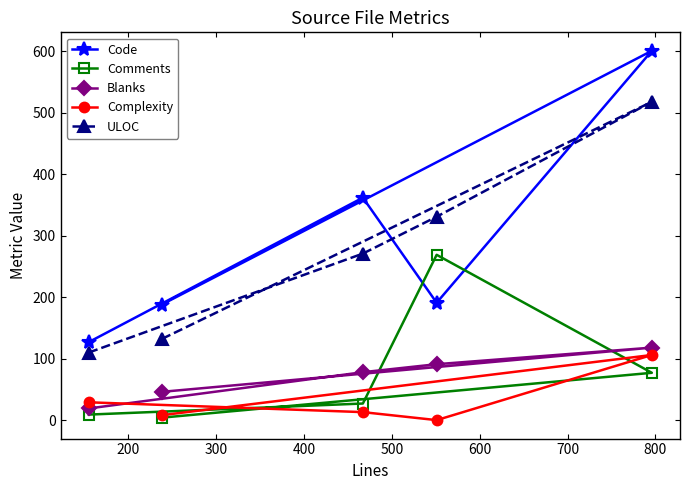

What is the value of the Comments point at the 2nd from the left?

4